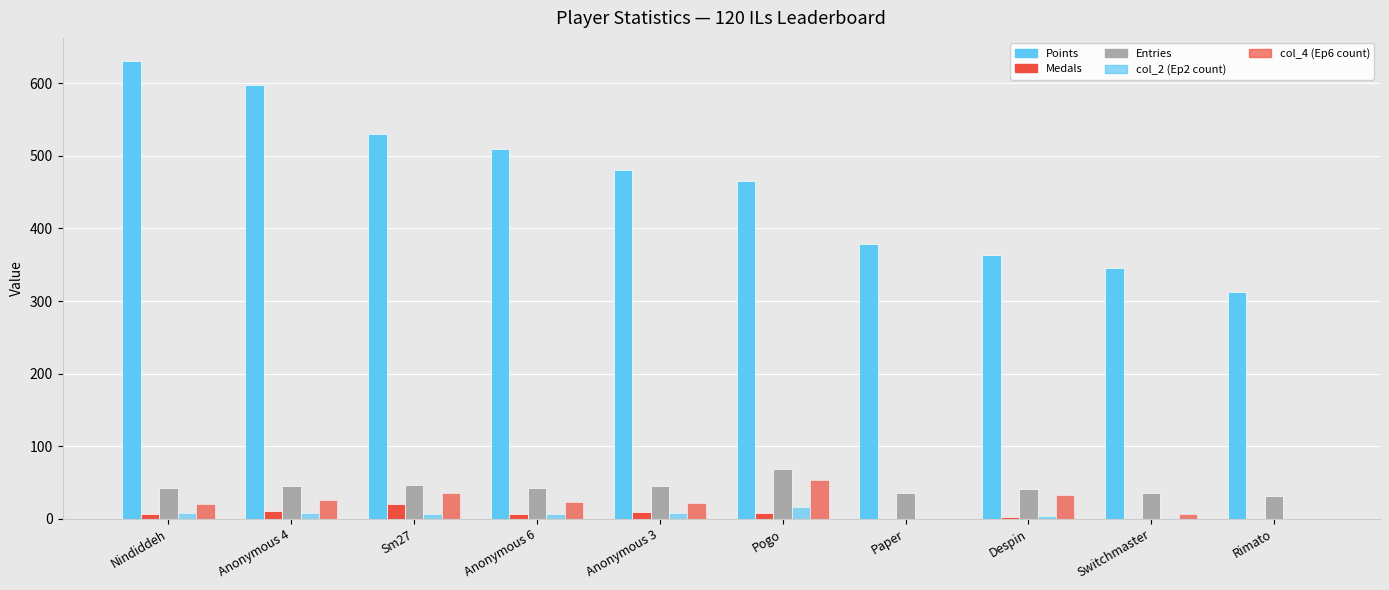

How many distinct data groups are displayed?

5